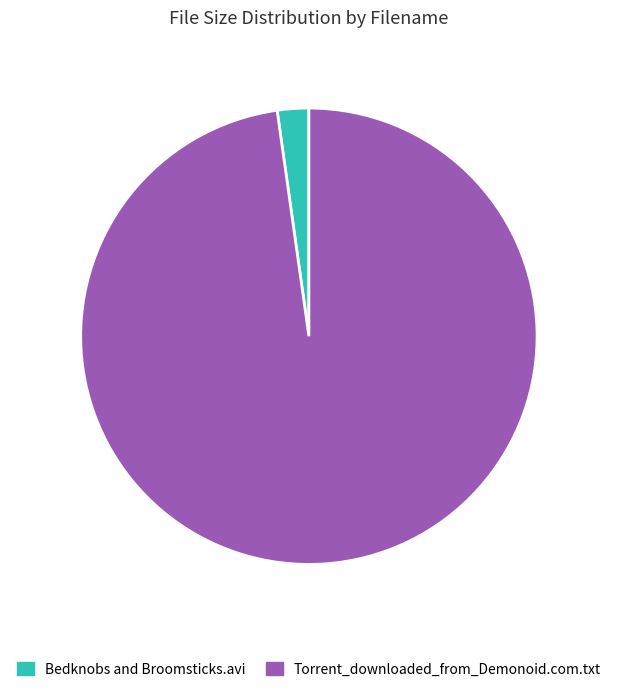

Which category has the smallest portion of the pie?

Bedknobs and Broomsticks.avi